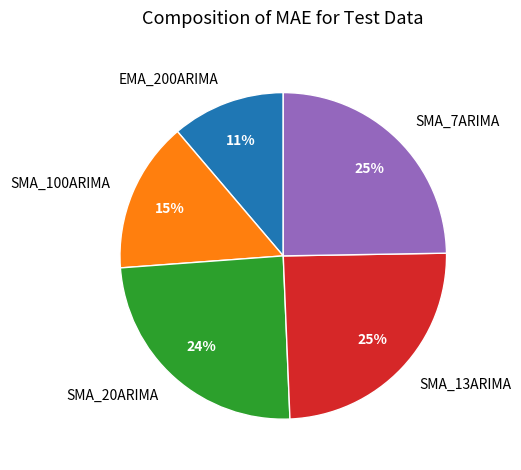

Does SMA_7ARIMA account for over 50% of the chart?

No